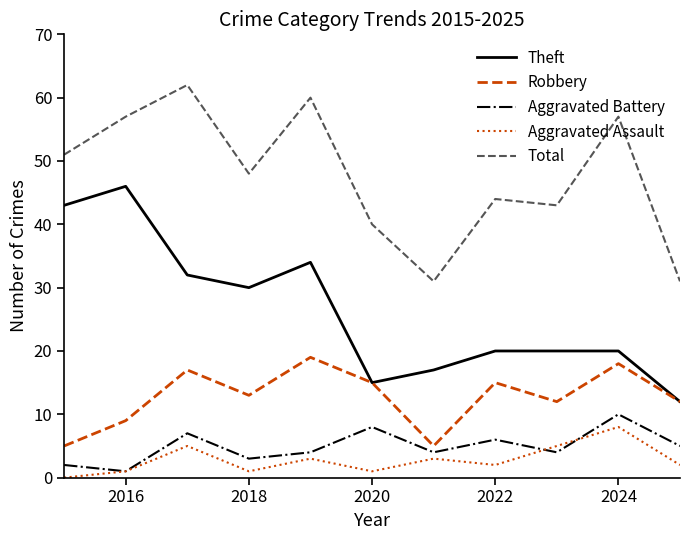

What is the average value of the Robbery series?

13